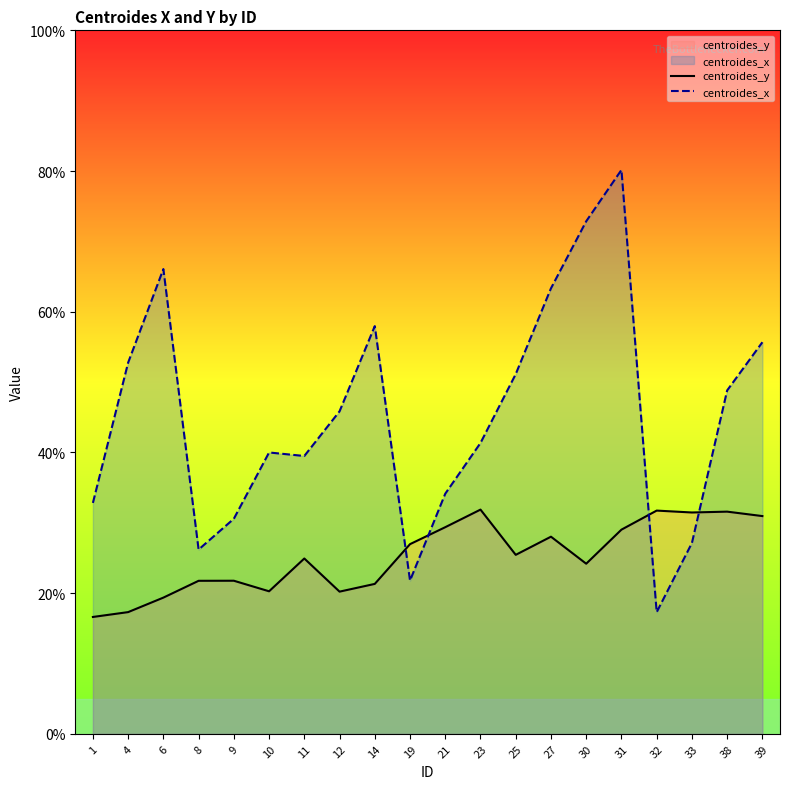

Reading left to right, transcribe all the data shown in this chart.

centroides_y: 16.6	17.3	19.4	21.8	21.8	20.3	24.9	20.2	21.3	27.0	29.4	31.9	25.4	28.0	24.2	29.0	31.7	31.5	31.6	31.0
centroides_x: 32.8	52.8	66.1	26.2	30.6	40.0	39.5	45.9	58.0	21.8	34.1	41.4	51.1	63.3	72.9	80.2	17.3	27.1	48.8	55.7